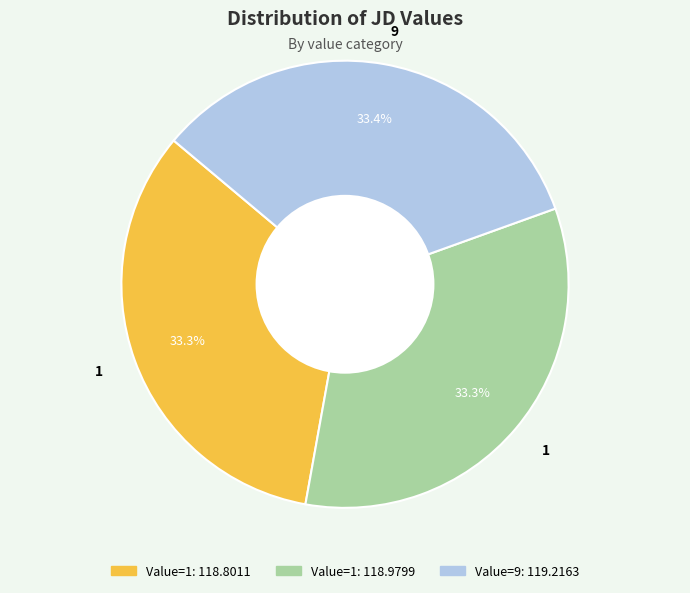

Does any single category account for the majority?

No